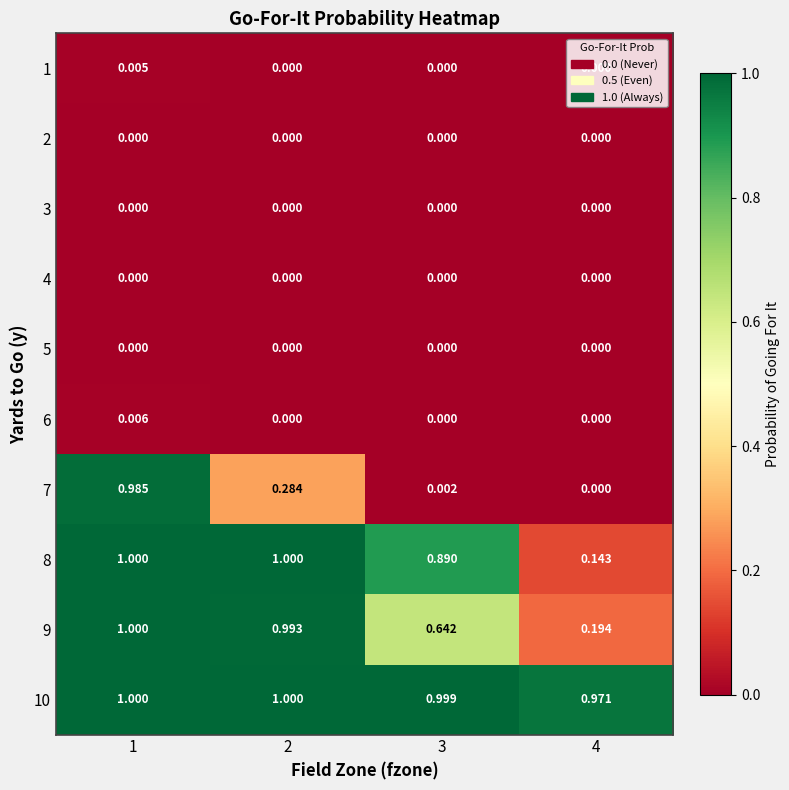

Is the value of 9 at 3 greater than the value of 3 at 3?

Yes